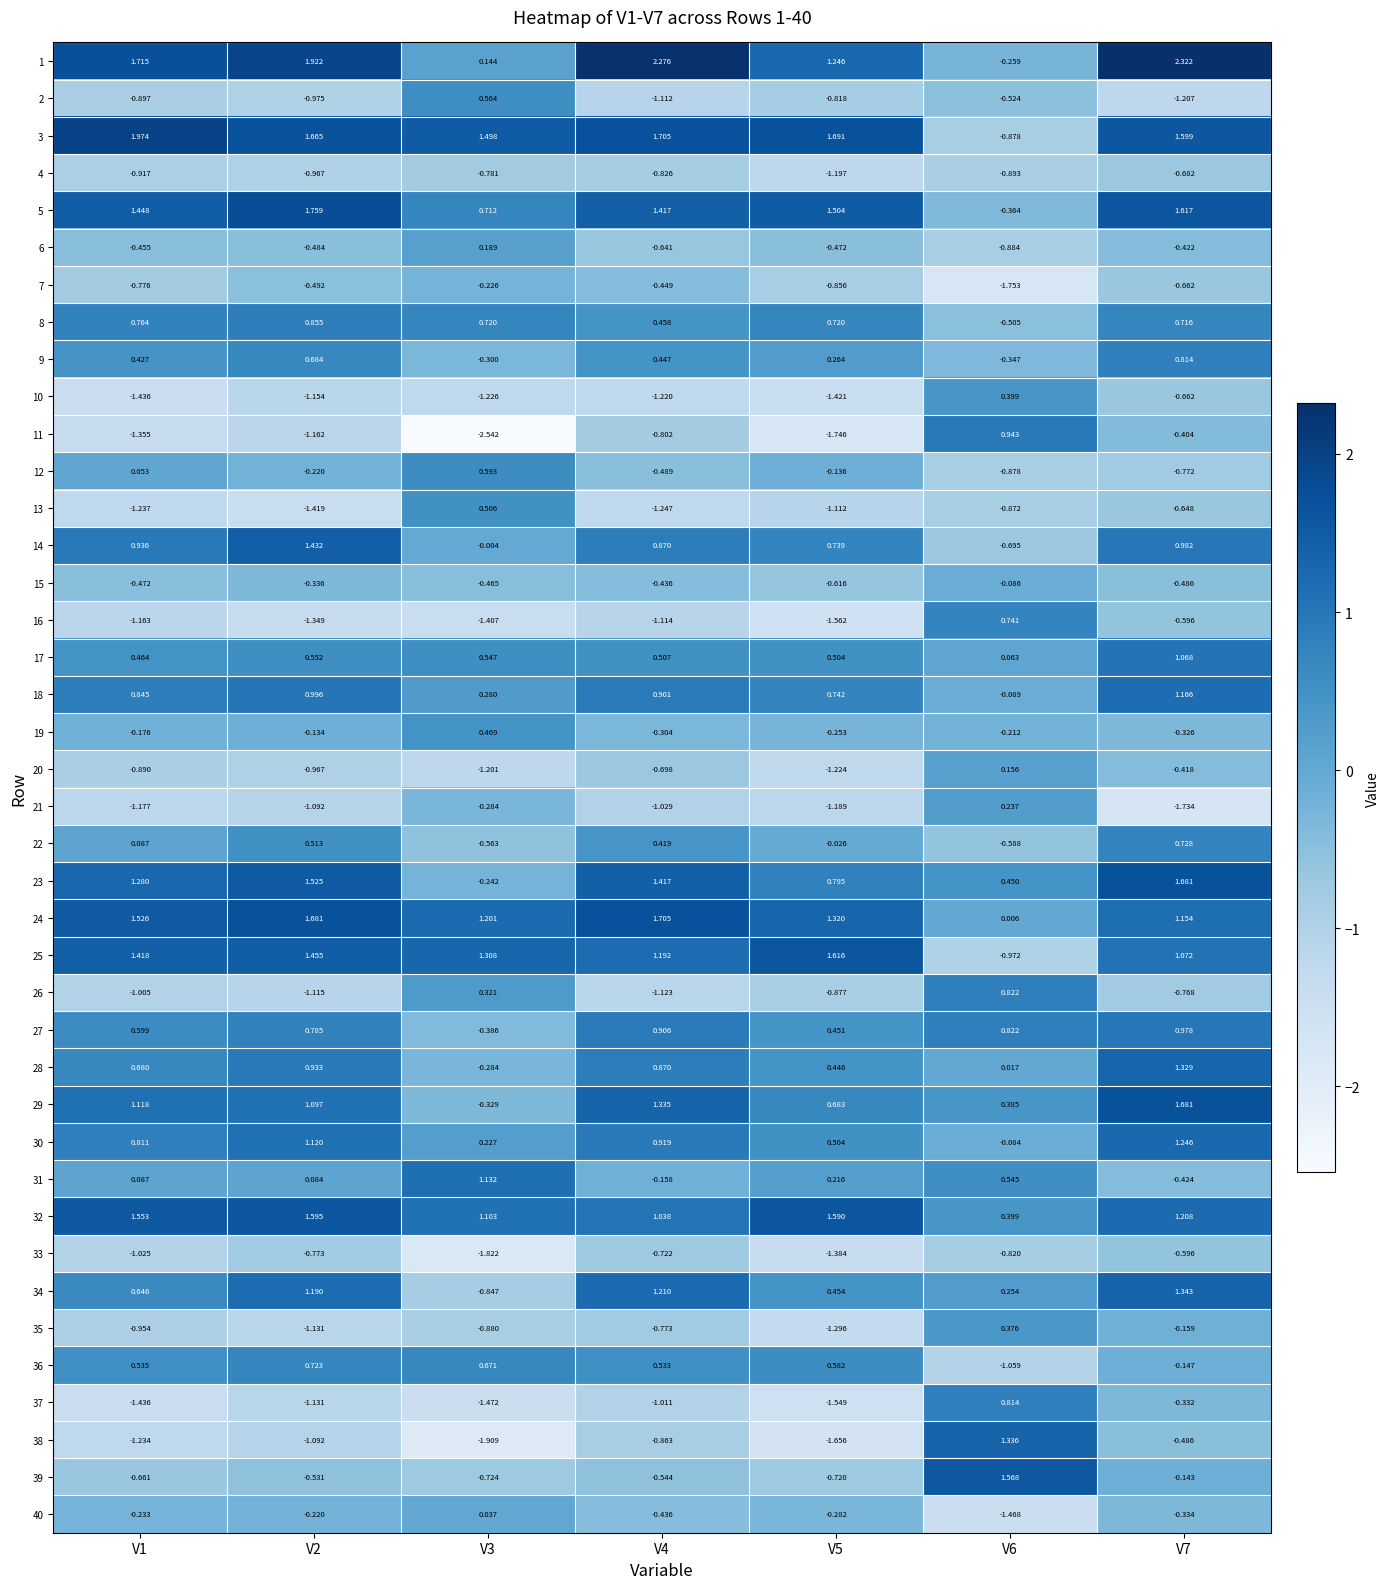

What is the difference between the highest and lowest values at V3?

4.0